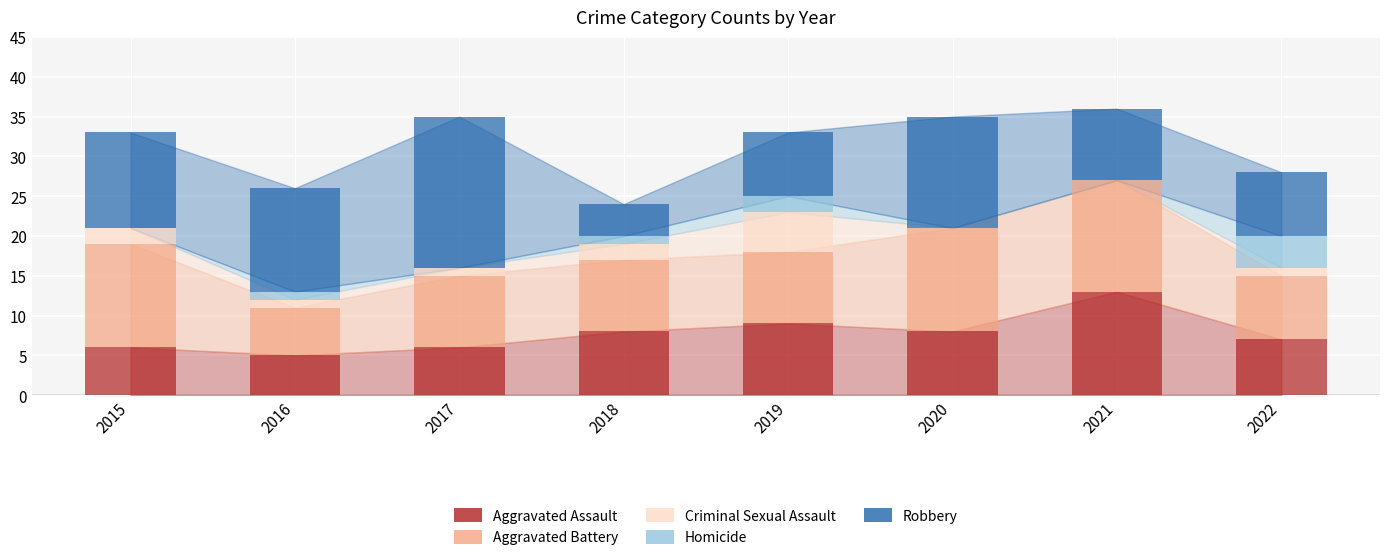

At which label does Aggravated Assault reach its peak?

2021